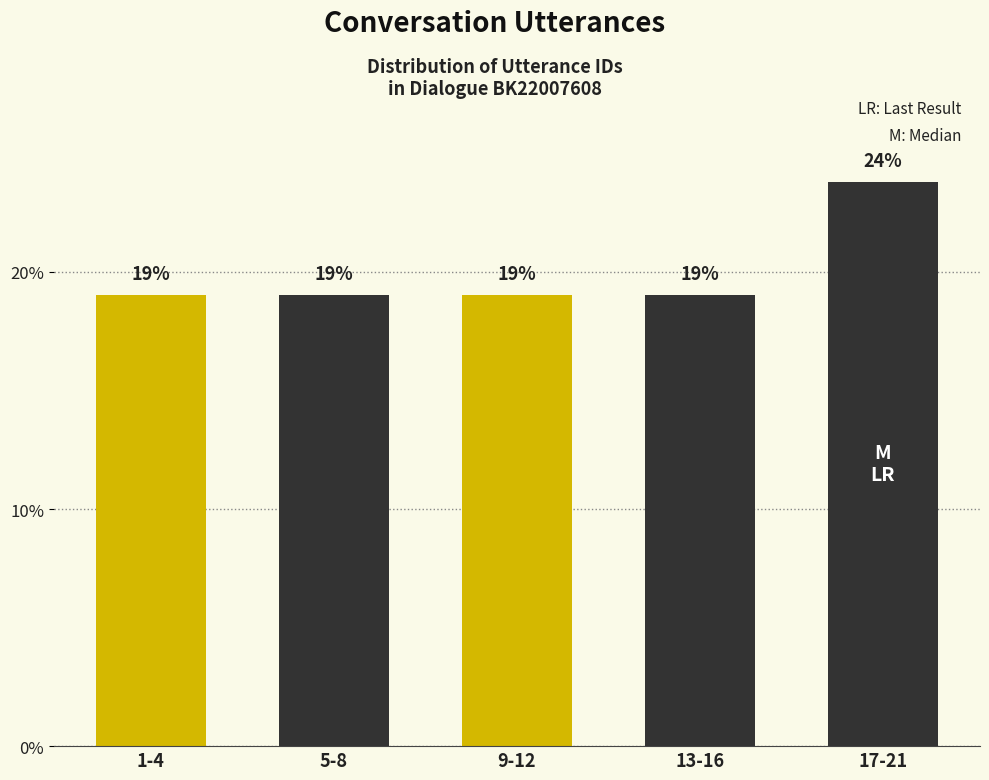

Are the bars horizontal?

No